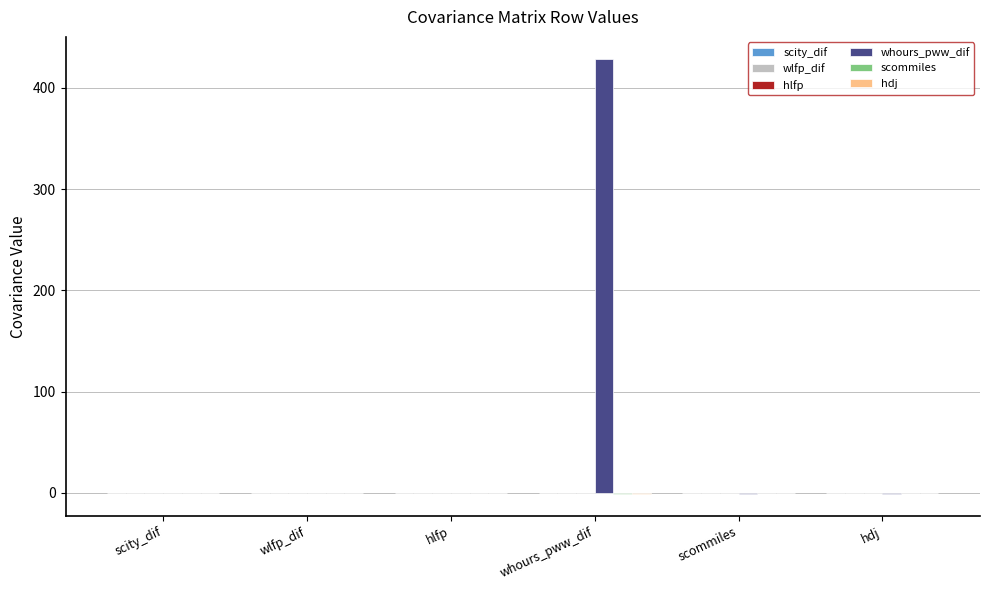

At which category is the sum across all series the highest?

whours_pww_dif